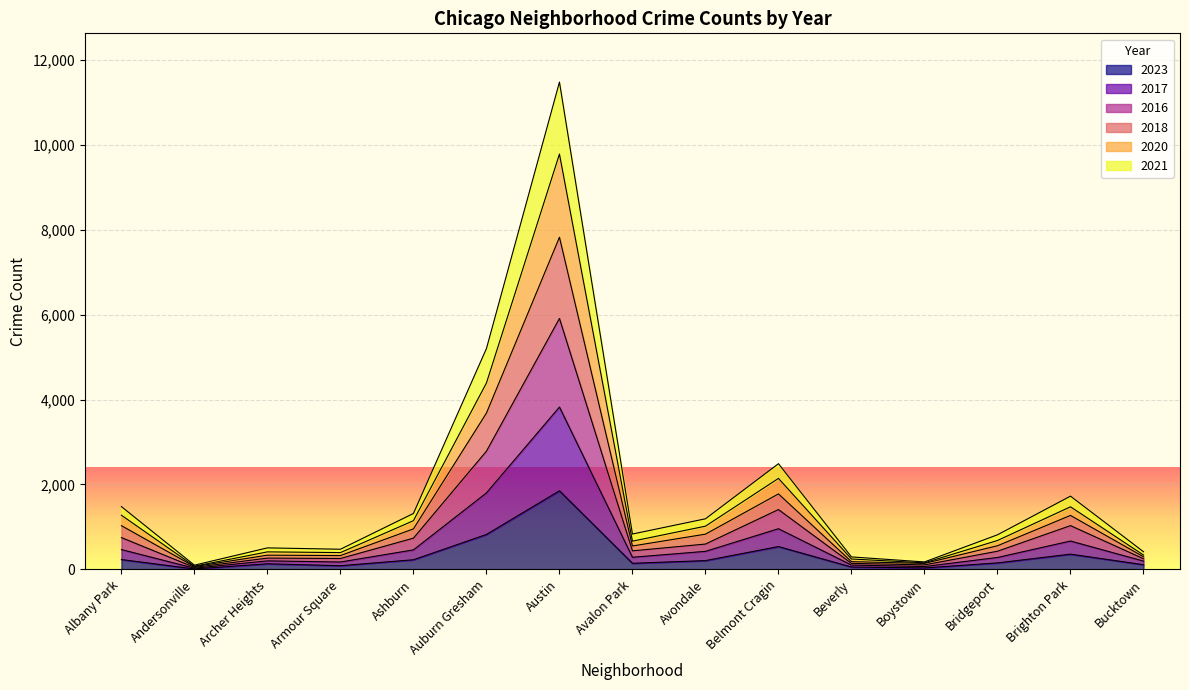

What is the spread (max minus min) of values at Bridgeport?

662